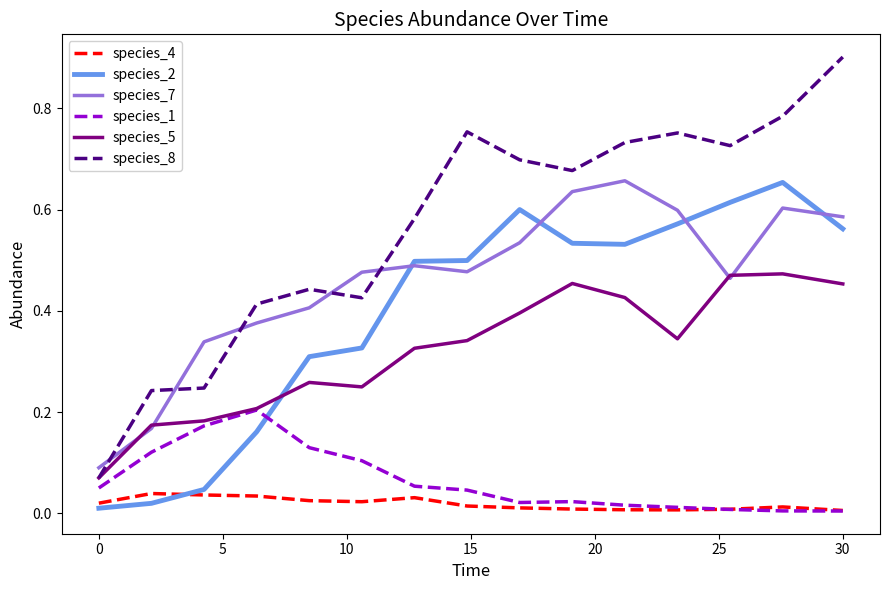

True or false: species_8 and species_2 intersect in this chart.

False